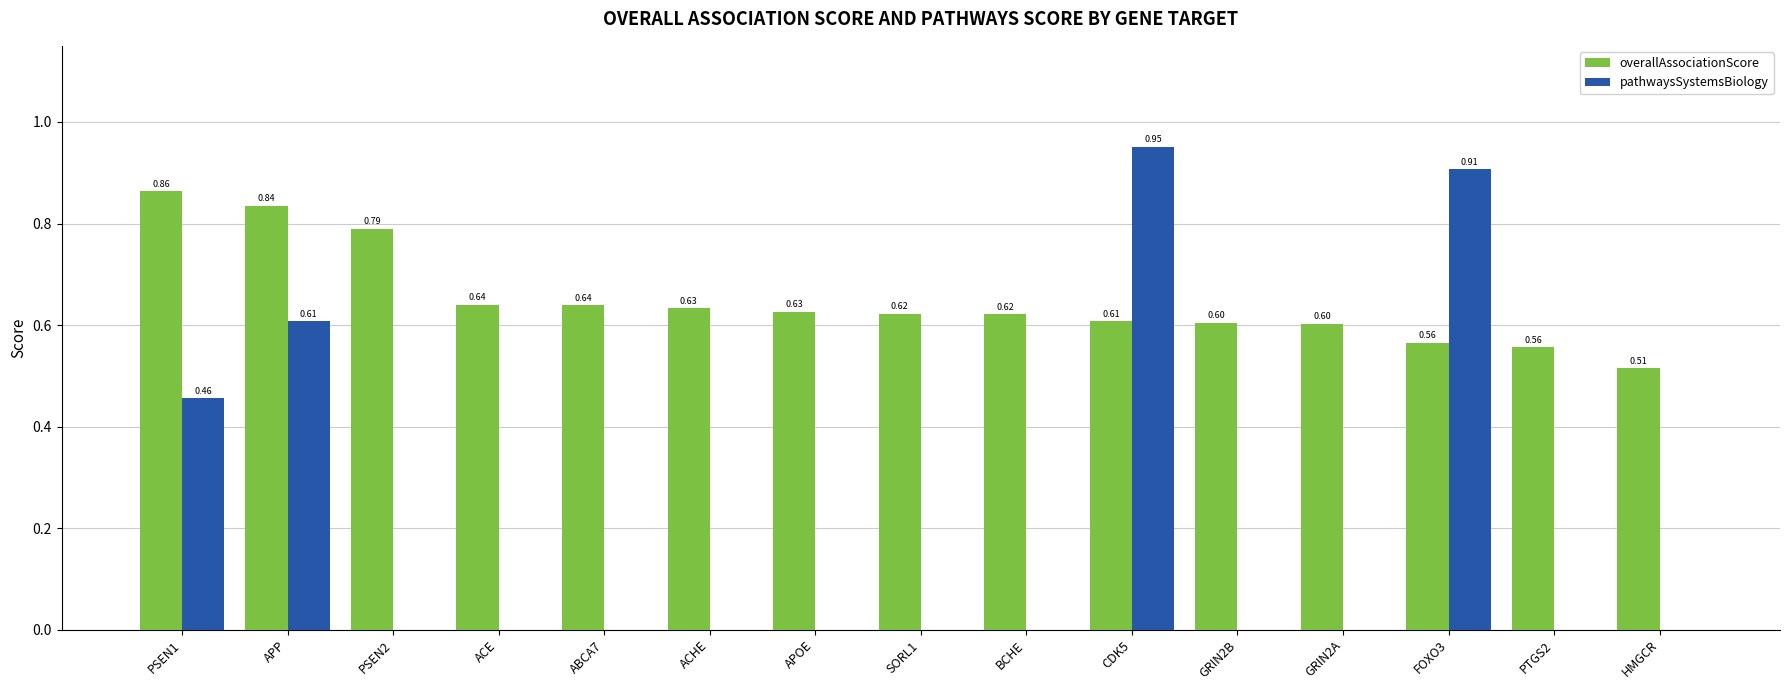

Which series has the largest total across all categories?

overallAssociationScore